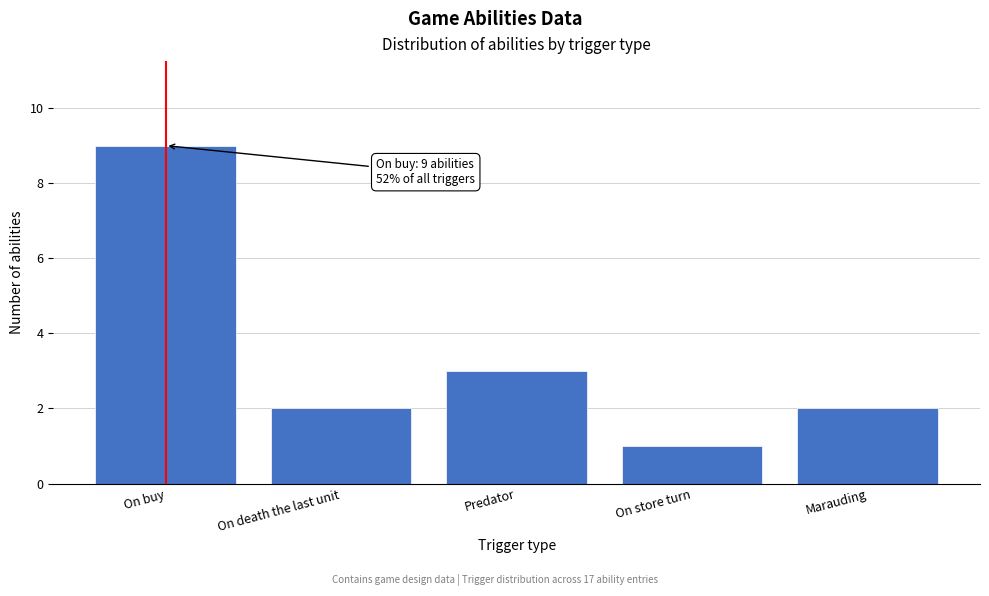

Reading left to right, list all the values displayed in this chart.

On buy=9	On death the last unit=2	Predator=3	On store turn=1	Marauding=2